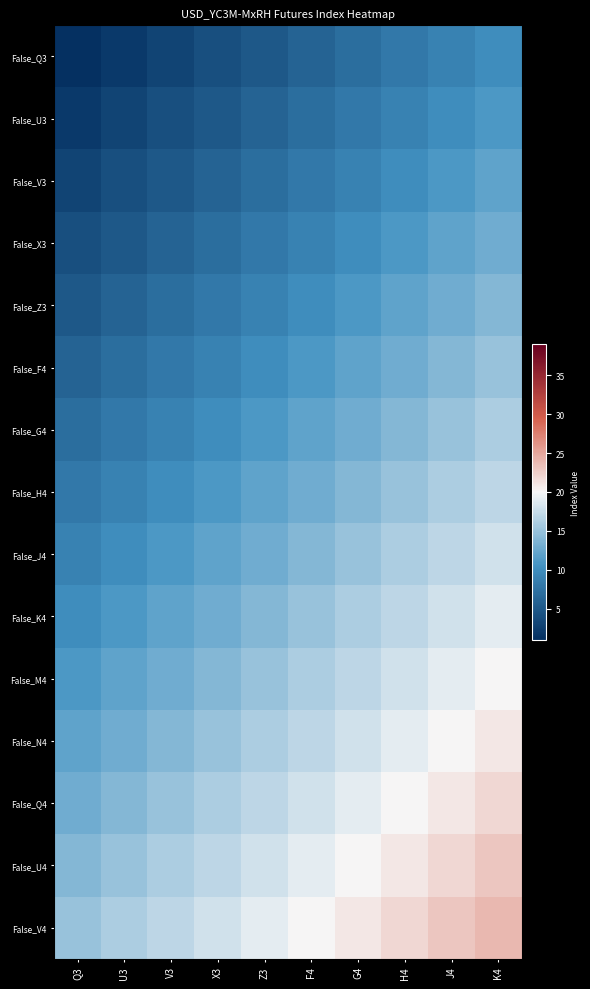

Count the number of data series in this chart.

15